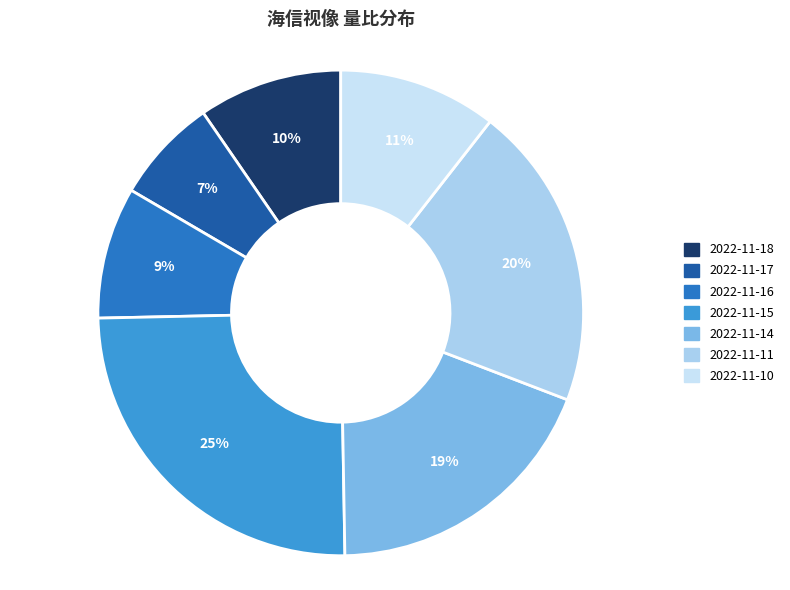

Count the number of slices in the pie.

7